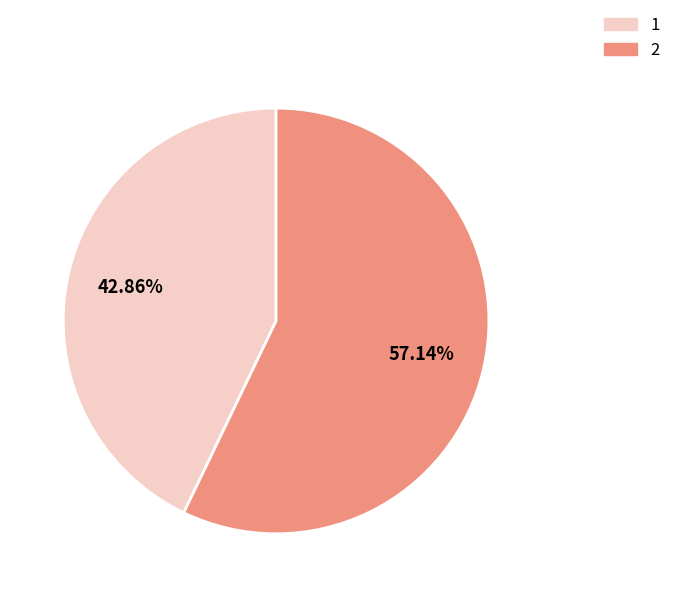

To the nearest percent, what is the difference between the largest and smallest slice percentages?

14%